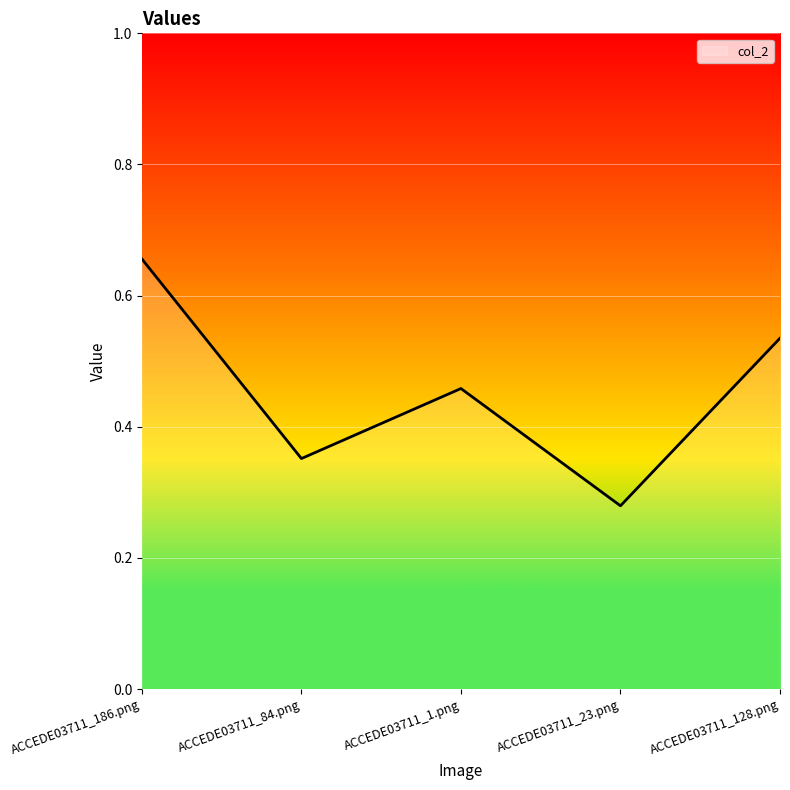

True or false: there are more than 1 points higher than both neighbors.

False